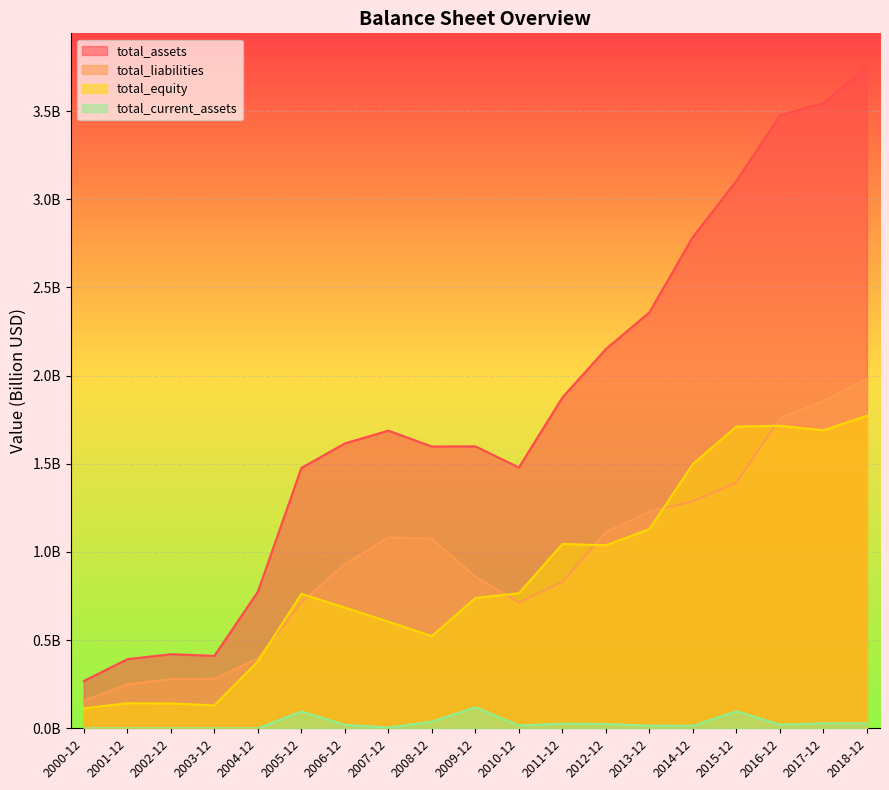

Where is total_current_assets nearest to the value 0?

2000-12